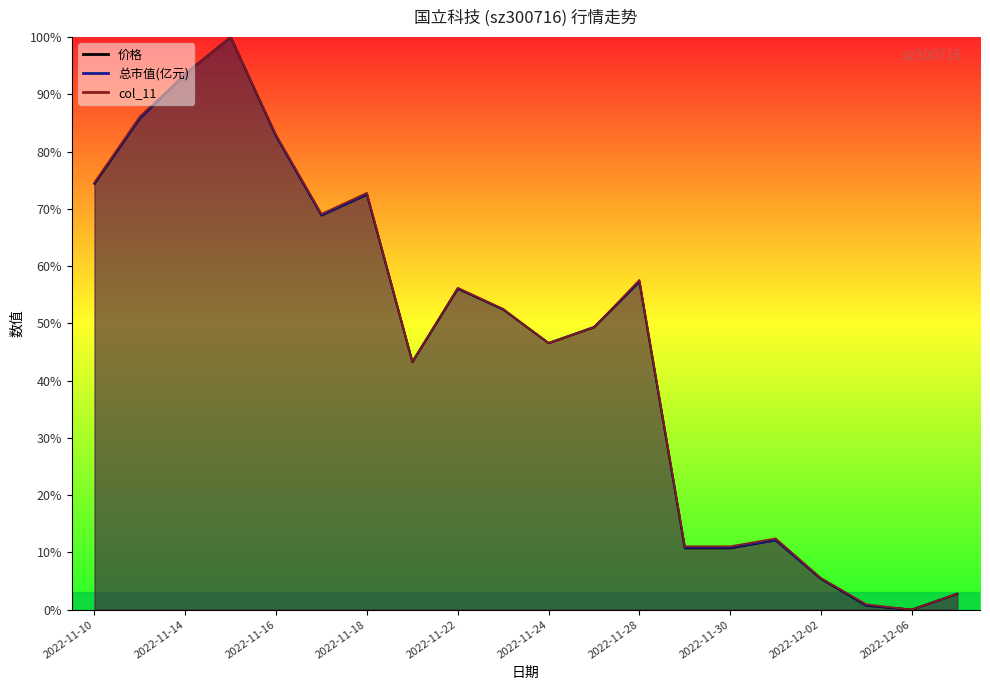

How many lines are shown in the chart?

3